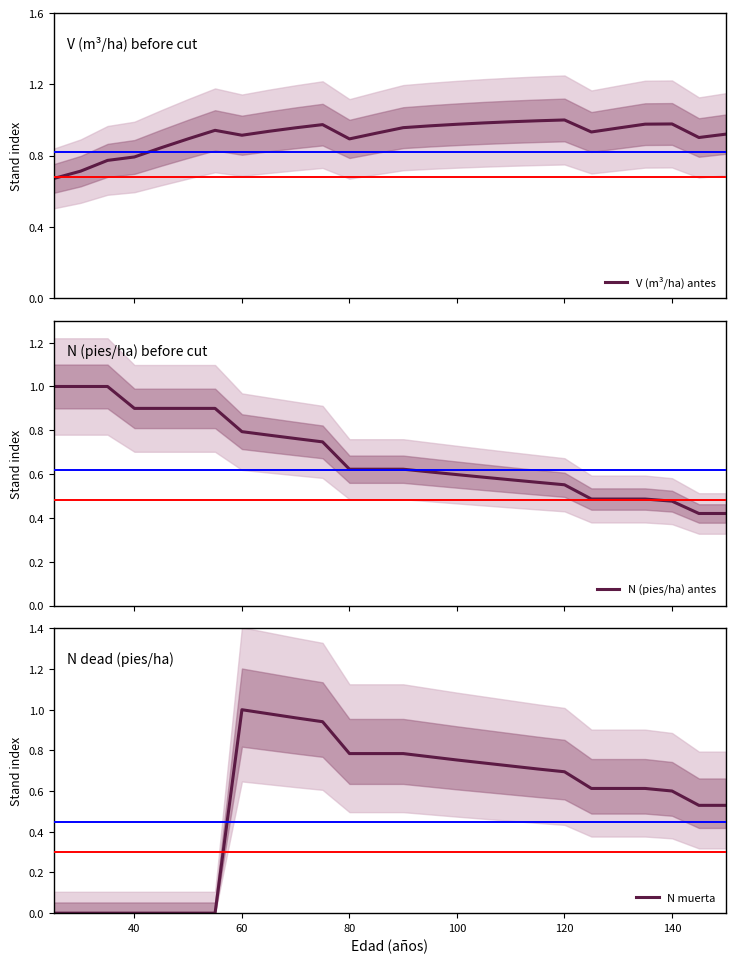

Reading left to right, transcribe all the data shown in this chart.

V (m³/ha) antes: 0.7	0.7	0.8	0.8	0.8	0.9	0.9	0.9	0.9	1.0	1.0	0.9	0.9	1.0	1.0	1.0	1.0	1.0	1.0	1.0	0.9	1.0	1.0	1.0	0.9	0.9
N (pies/ha) antes: 1.0	1.0	1.0	0.9	0.9	0.9	0.9	0.8	0.8	0.8	0.7	0.6	0.6	0.6	0.6	0.6	0.6	0.6	0.6	0.6	0.5	0.5	0.5	0.5	0.4	0.4
N muerta: 0.0	0.0	0.0	0.0	0.0	0.0	0.0	1.0	1.0	1.0	0.9	0.8	0.8	0.8	0.8	0.8	0.7	0.7	0.7	0.7	0.6	0.6	0.6	0.6	0.5	0.5